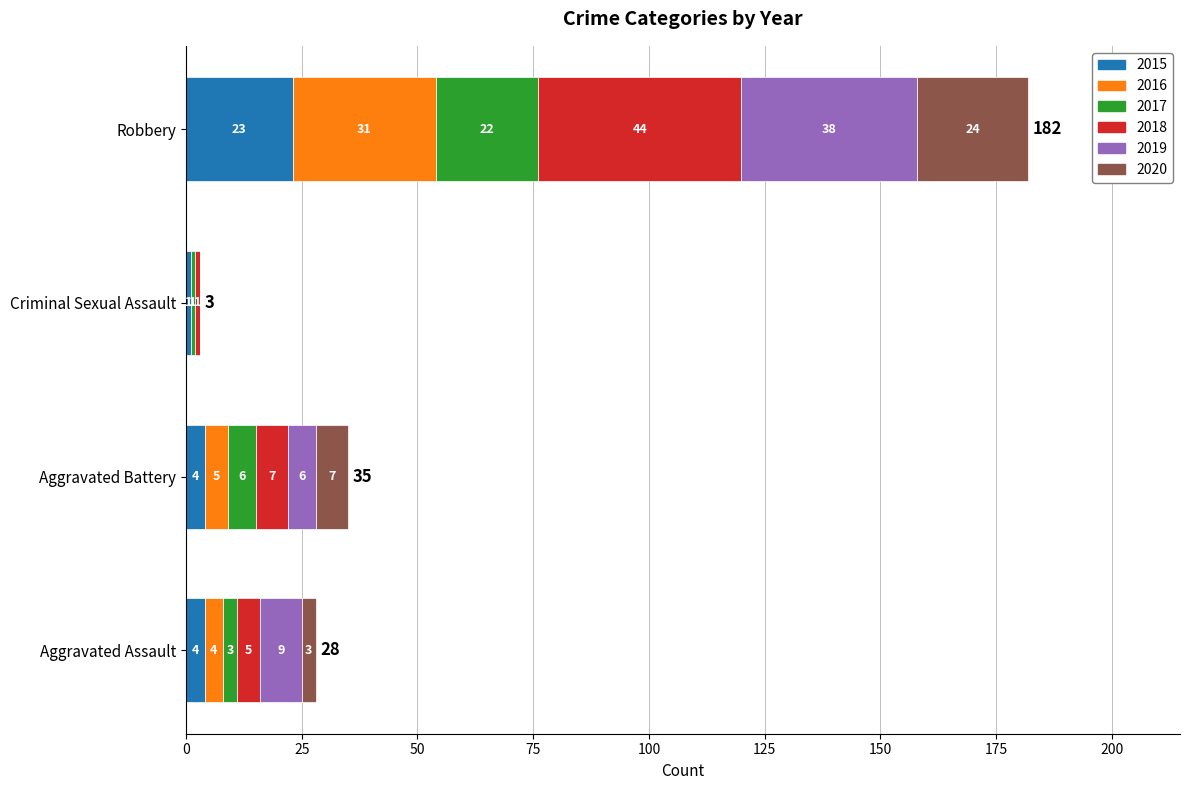

The 2015 series shows 10 at Robbery. True or false?

False